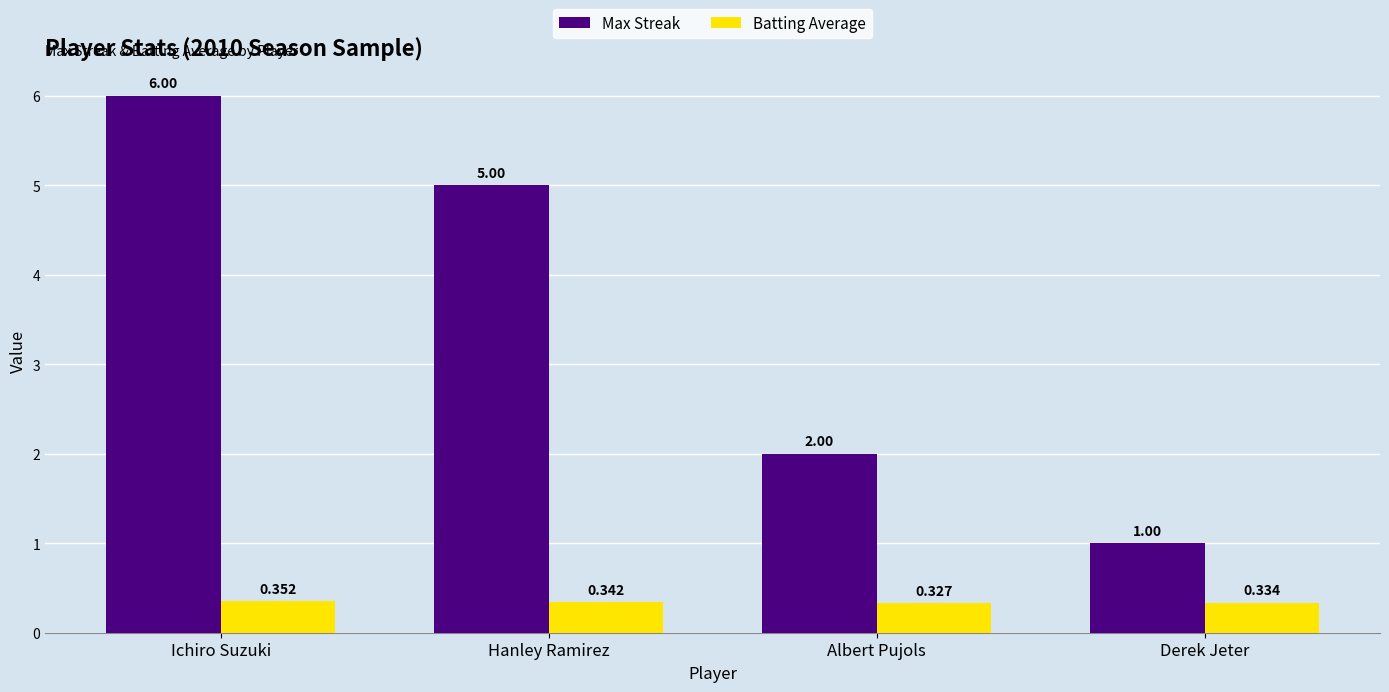

Where is Max Streak nearest to the value 3?

Albert Pujols